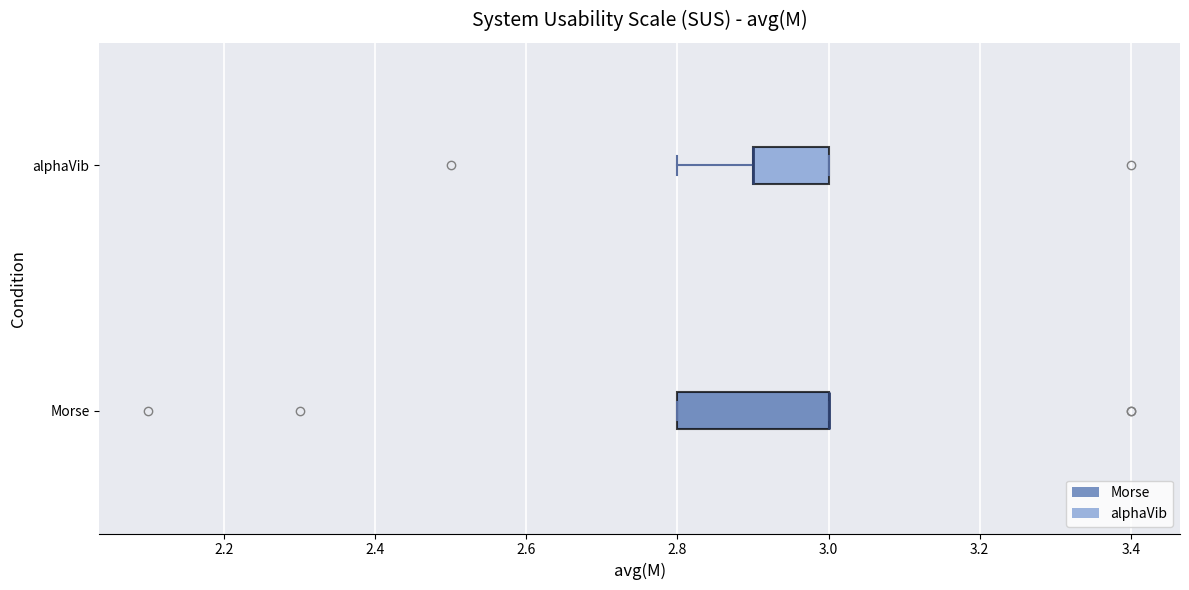

Reading bottom to top, read every box against the x-axis: the position of its median line, the range the box covers, and the ends of its whiskers. The values are not printed on the chart, so give them approximately, as read against the axis.

Morse: median 3.0 (drawn on the box's right edge), box 2.8 to 3.0, whiskers 2.8 to 3.0
alphaVib: median 2.9 (drawn on the box's left edge), box 2.9 to 3.0, whiskers 2.8 to 3.0